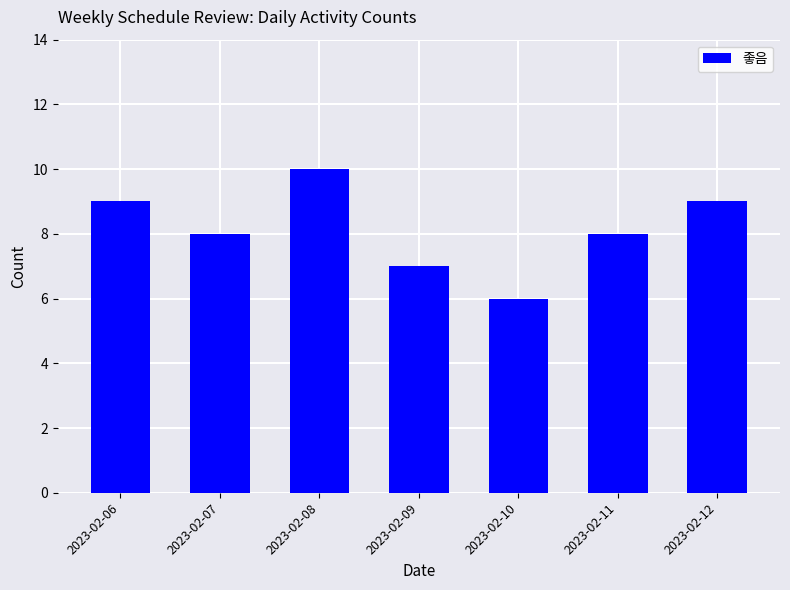

What is the approximate value at 2023-02-09?

7